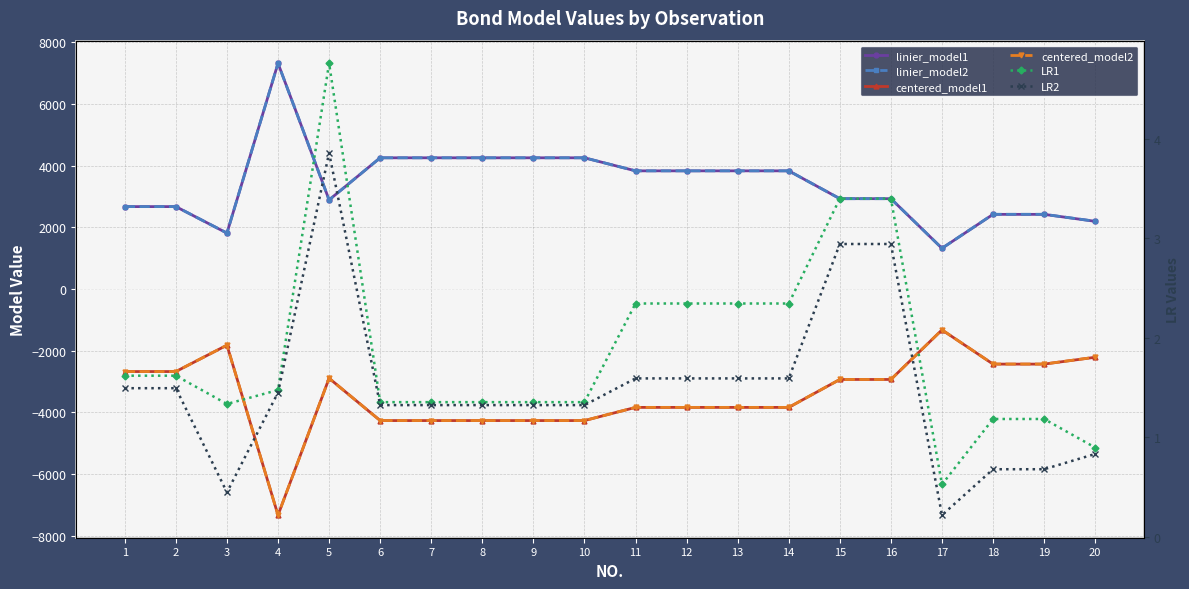

Where do linier_model1 and linier_model2 first cross each other?

2 and 3